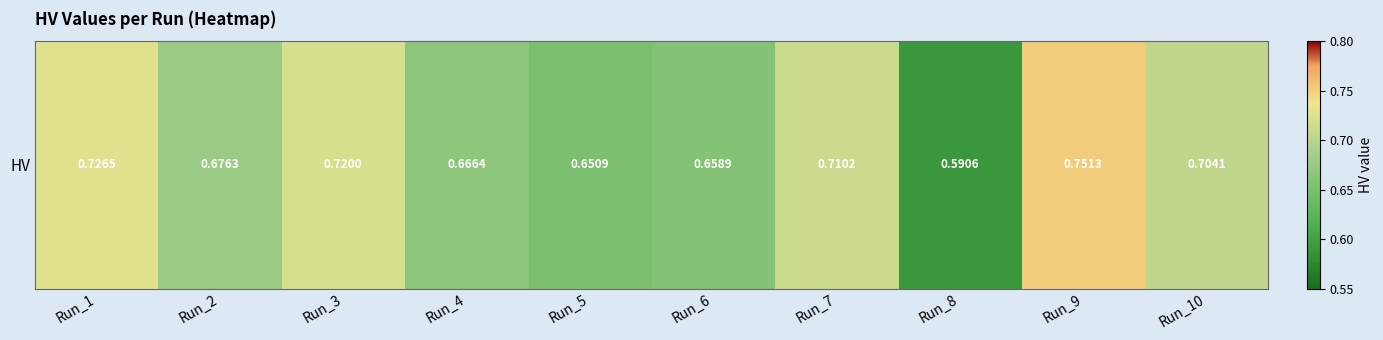

True or false: the data shows 0.7 at Run_10.

True